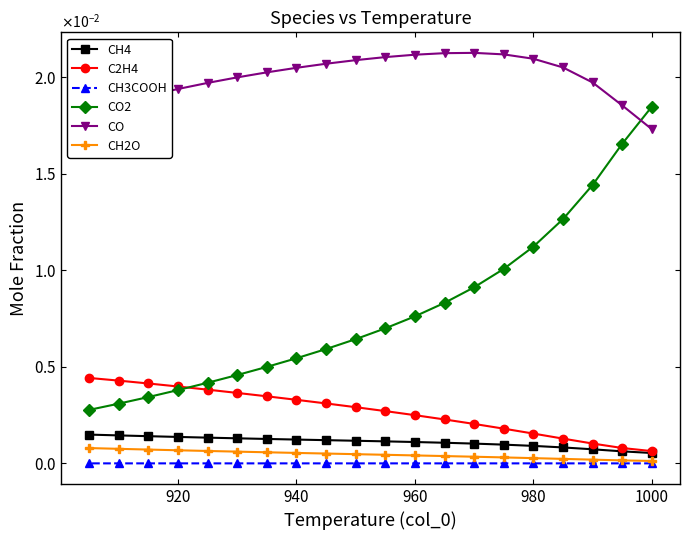

Does the chart have visible grid lines?

No